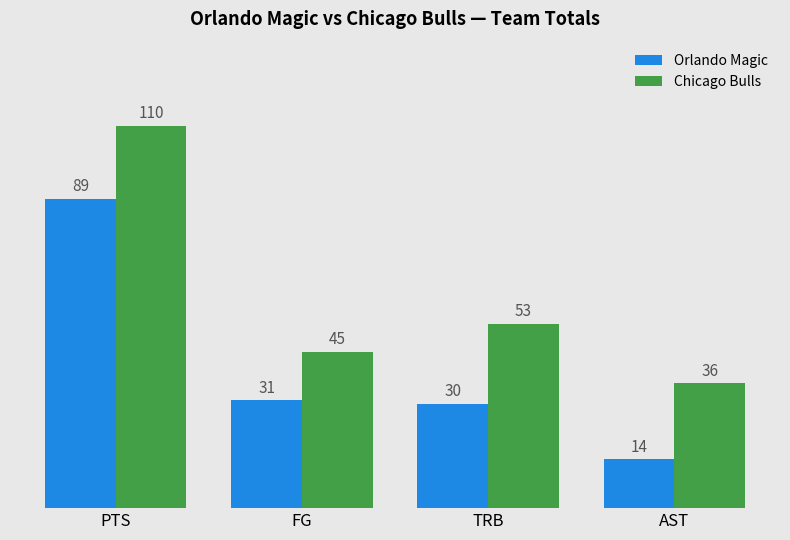

The value of Chicago Bulls at AST is 47. True or false?

False